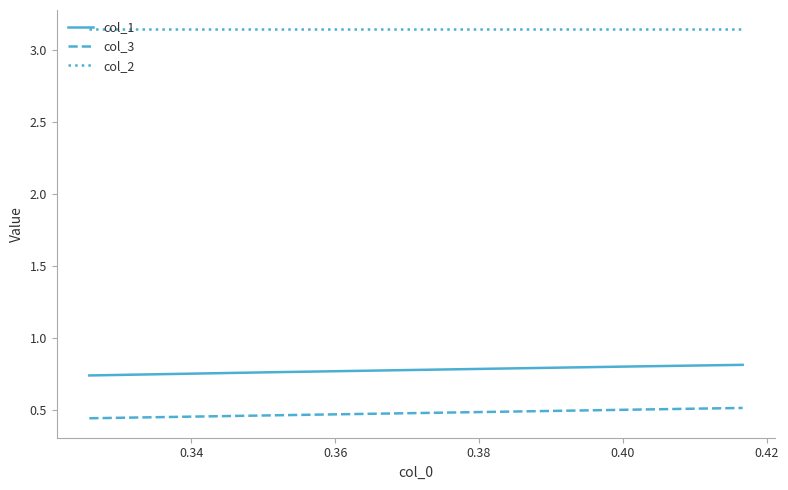

Which series has the largest total across all categories?

col_2